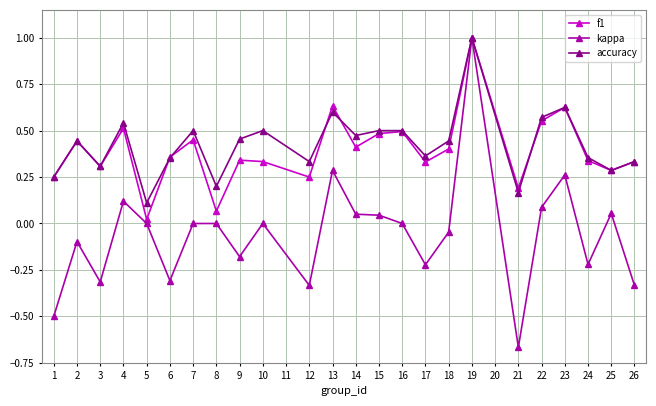

Does the chart display data point markers on the line(s)?

Yes